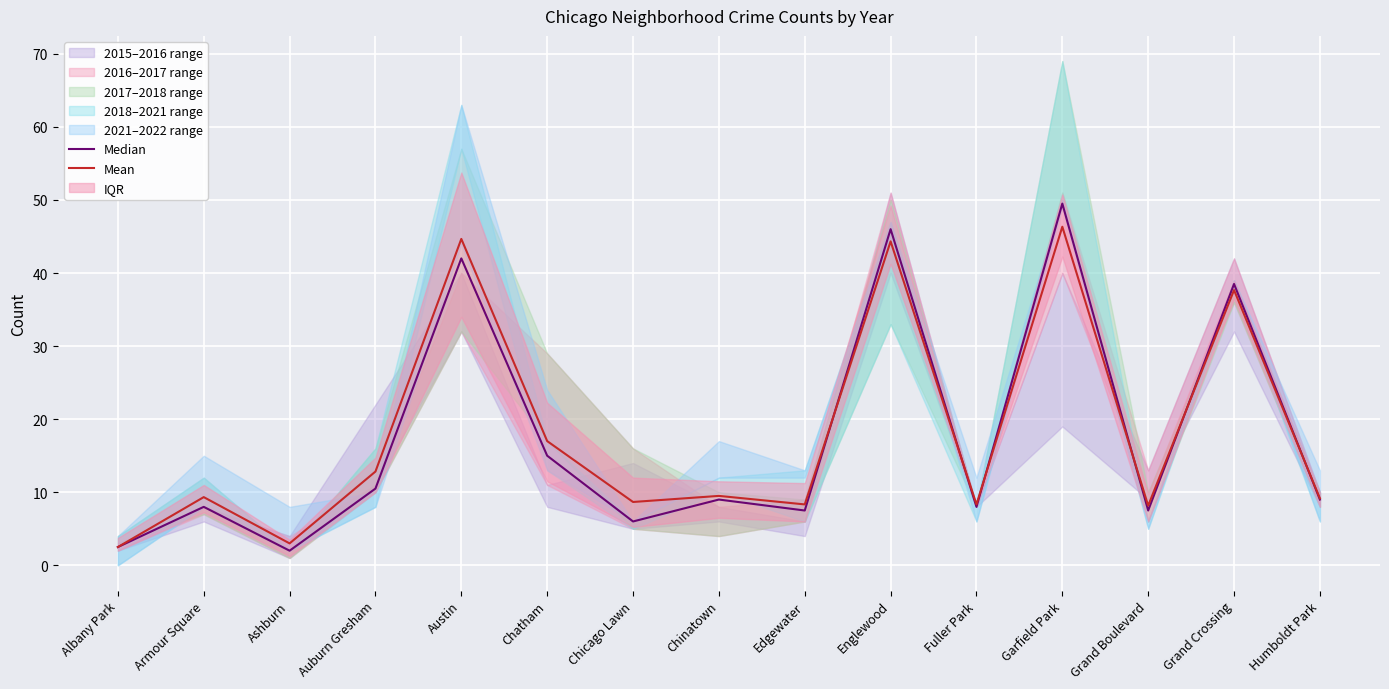

Reading left to right, transcribe all the data shown in this chart.

Median: 2.5	8.0	2.0	10.5	42.0	15.0	6.0	9.0	7.5	46.0	8.0	49.5	7.5	38.5	9.0
Mean: 2.5	9.3	3.0	12.8	44.7	17.0	8.7	9.5	8.3	44.3	8.3	46.3	8.2	37.7	9.2